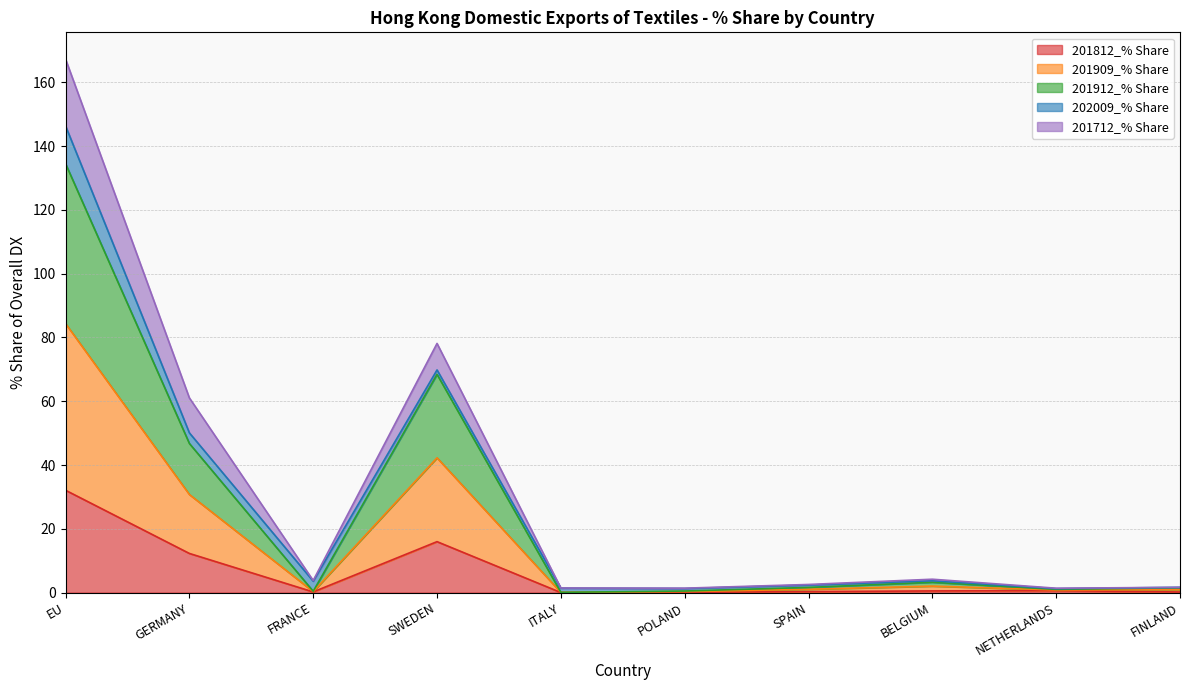

What is the approximate value of 201812_% Share at NETHERLANDS?

0.6